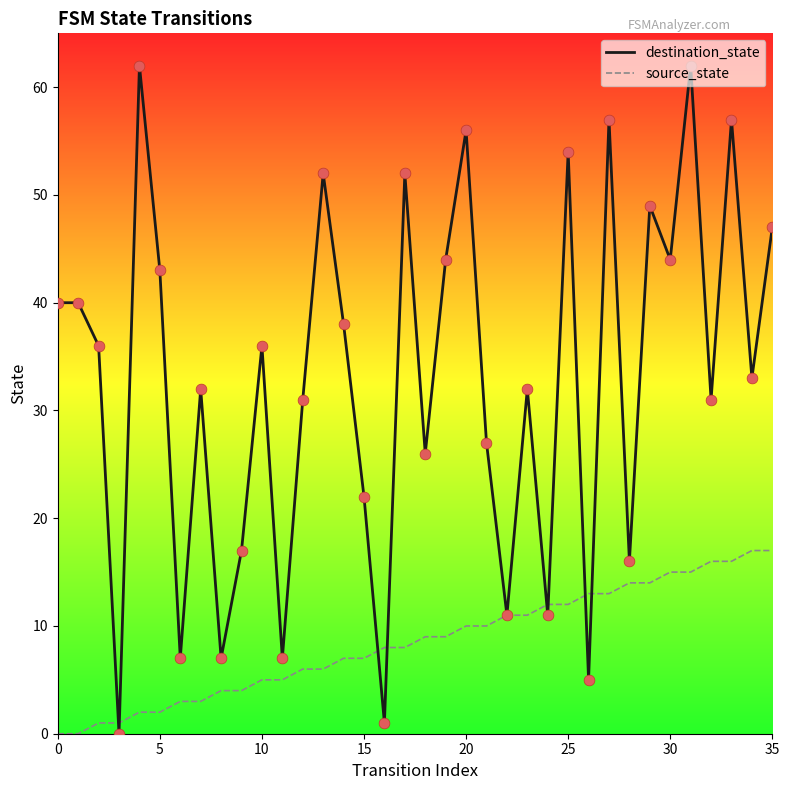

Which series has the widest spread of values?

destination_state